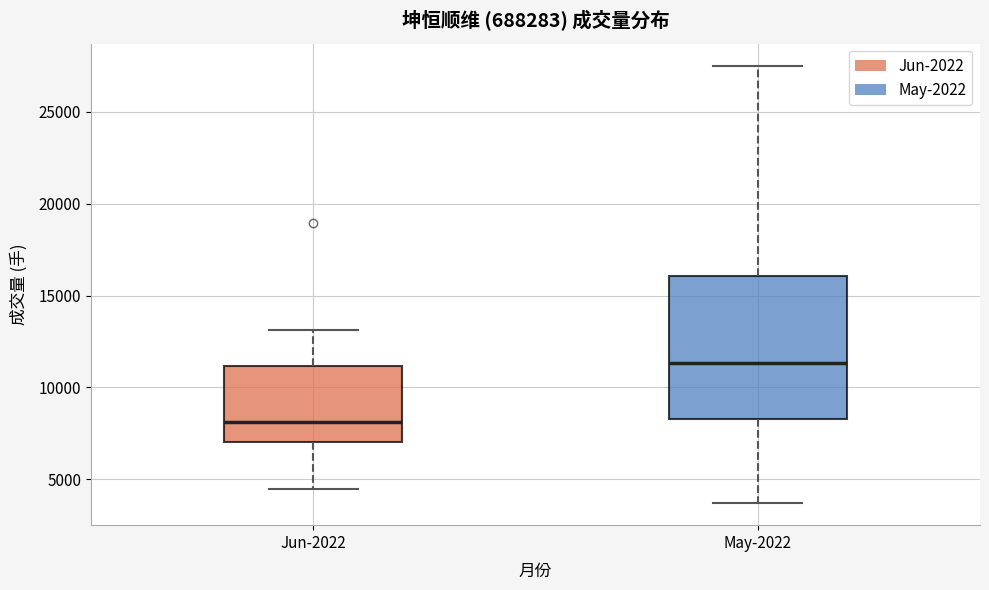

Which box's median line is the highest?

May-2022